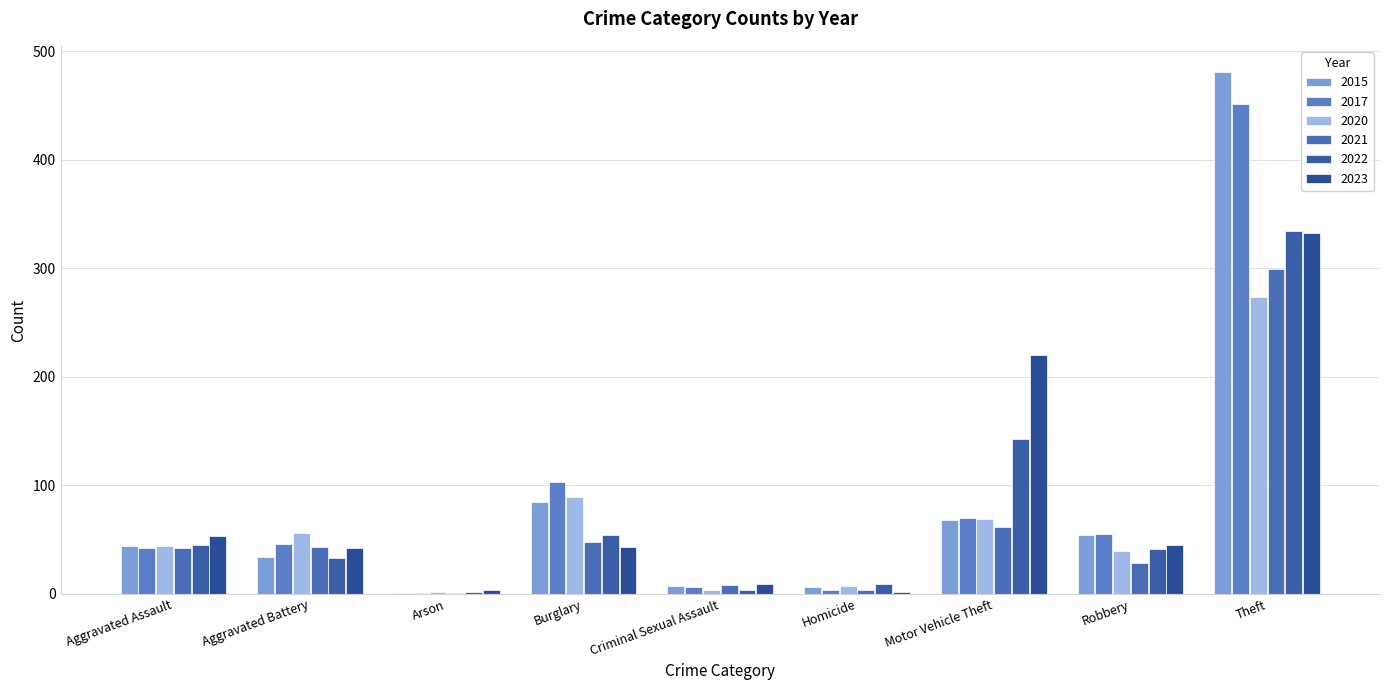

What is the label of the 5th bar from the left?

Criminal Sexual Assault